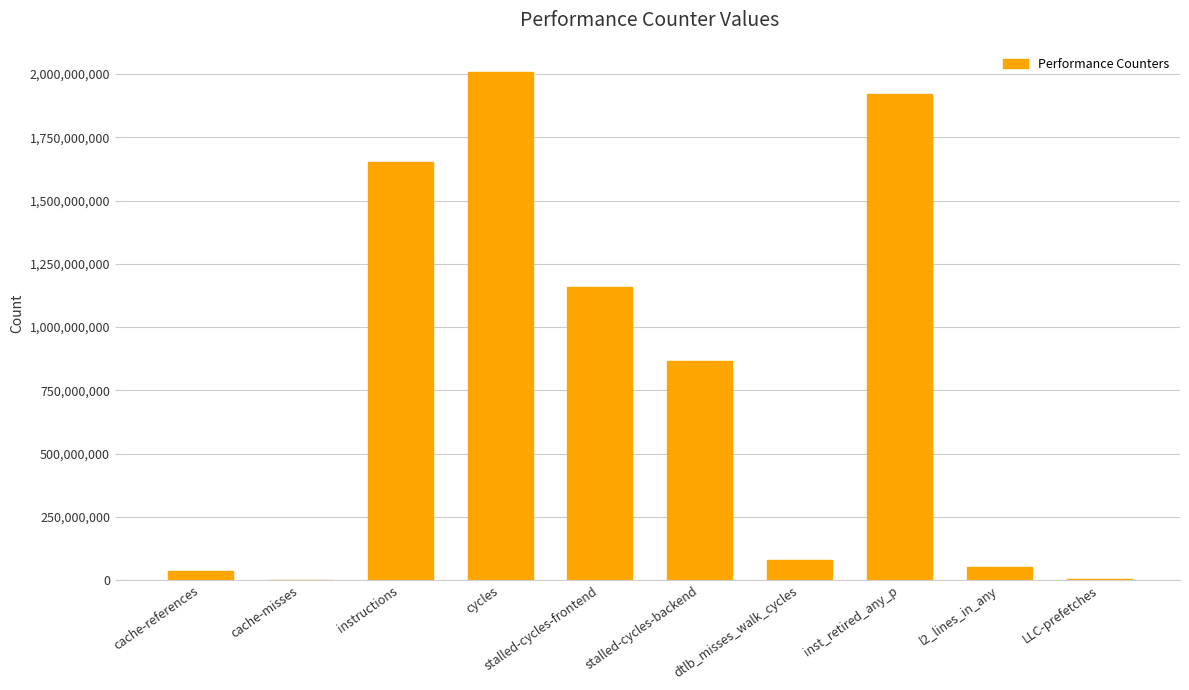

Where is the data nearest to the value 1004317421?

stalled-cycles-backend